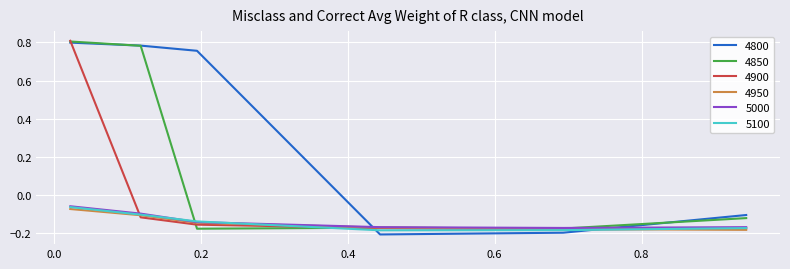

Which series has the largest total across all categories?

4800